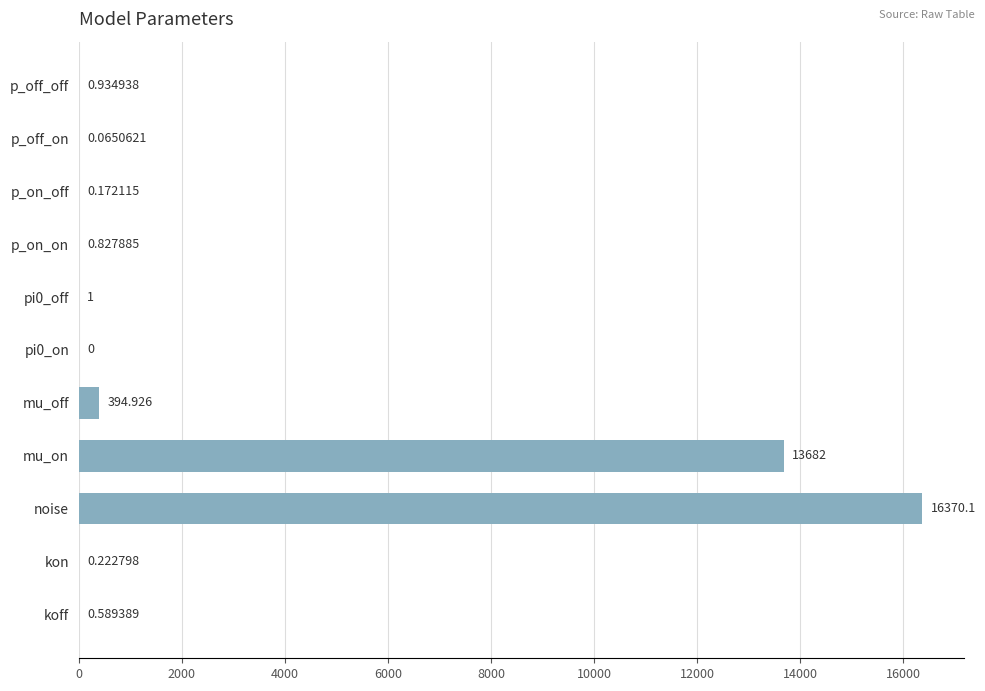

Which has a higher value, noise or pi0_on?

noise